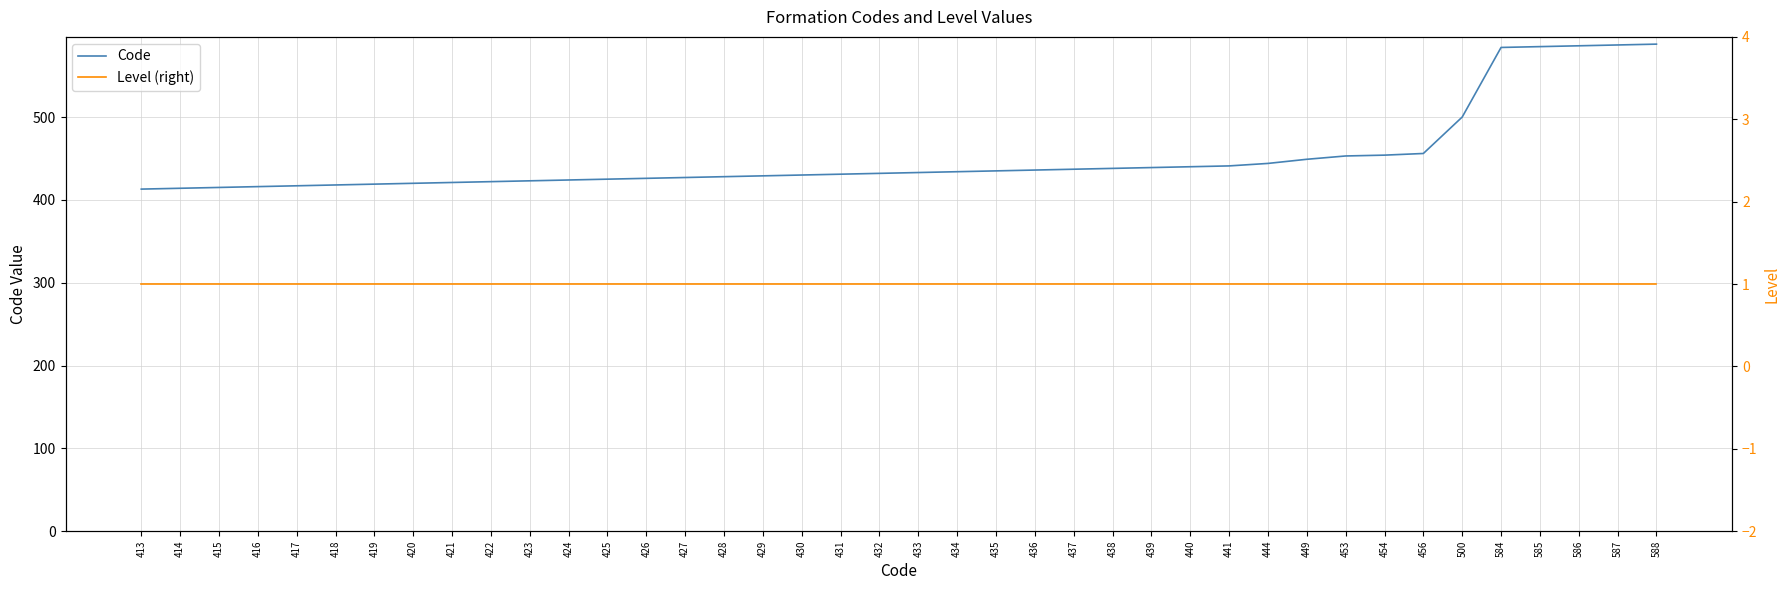

Reading left to right, list all the values displayed in this chart.

Code: 413=413	414=414	415=415	416=416	417=417	418=418	419=419	420=420	421=421	422=422	423=423	424=424	425=425	426=426	427=427	428=428	429=429	430=430	431=431	432=432	433=433	434=434	435=435	436=436	437=437	438=438	439=439	440=440	441=441	444=444	449=449	453=453	454=454	456=456	500=500	584=584	585=585	586=586	587=587	588=588
Level (right): 413=1	414=1	415=1	416=1	417=1	418=1	419=1	420=1	421=1	422=1	423=1	424=1	425=1	426=1	427=1	428=1	429=1	430=1	431=1	432=1	433=1	434=1	435=1	436=1	437=1	438=1	439=1	440=1	441=1	444=1	449=1	453=1	454=1	456=1	500=1	584=1	585=1	586=1	587=1	588=1